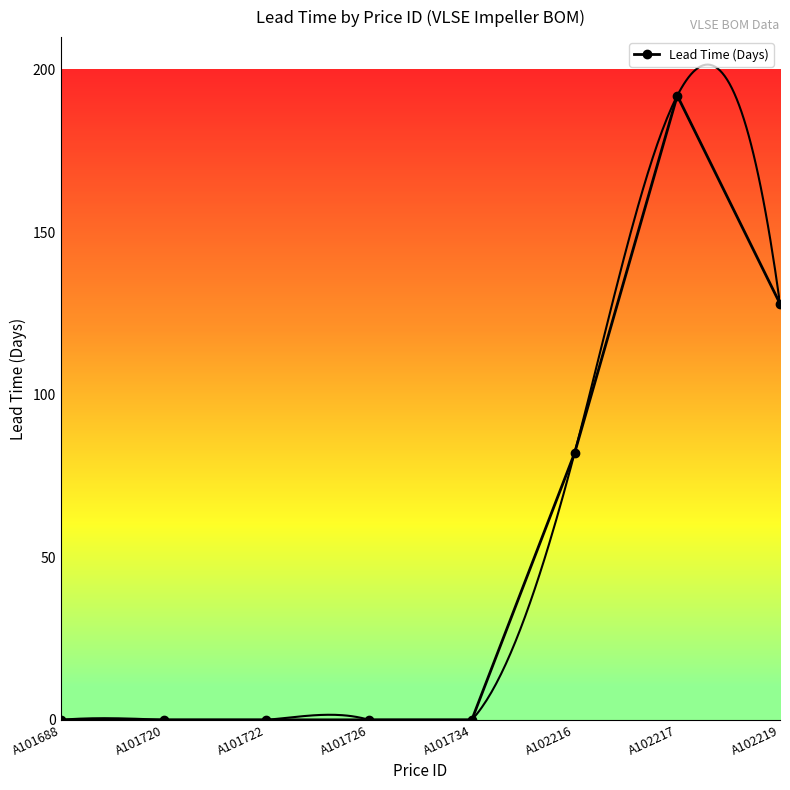

Which category has the lowest value across all series?

A101688